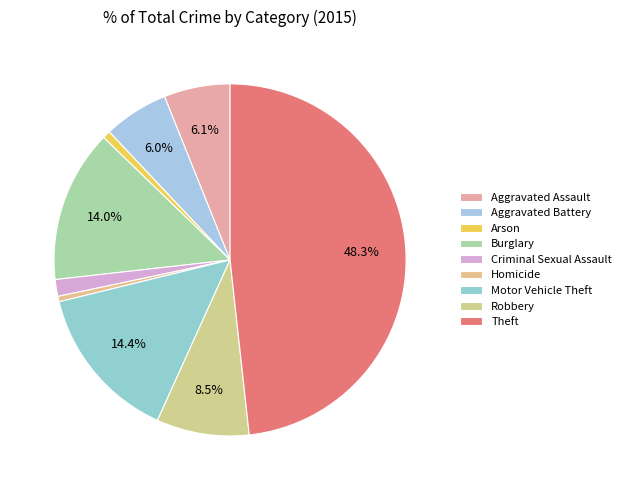

Approximately how many times larger is the value at Theft compared to Aggravated Battery?

8.1